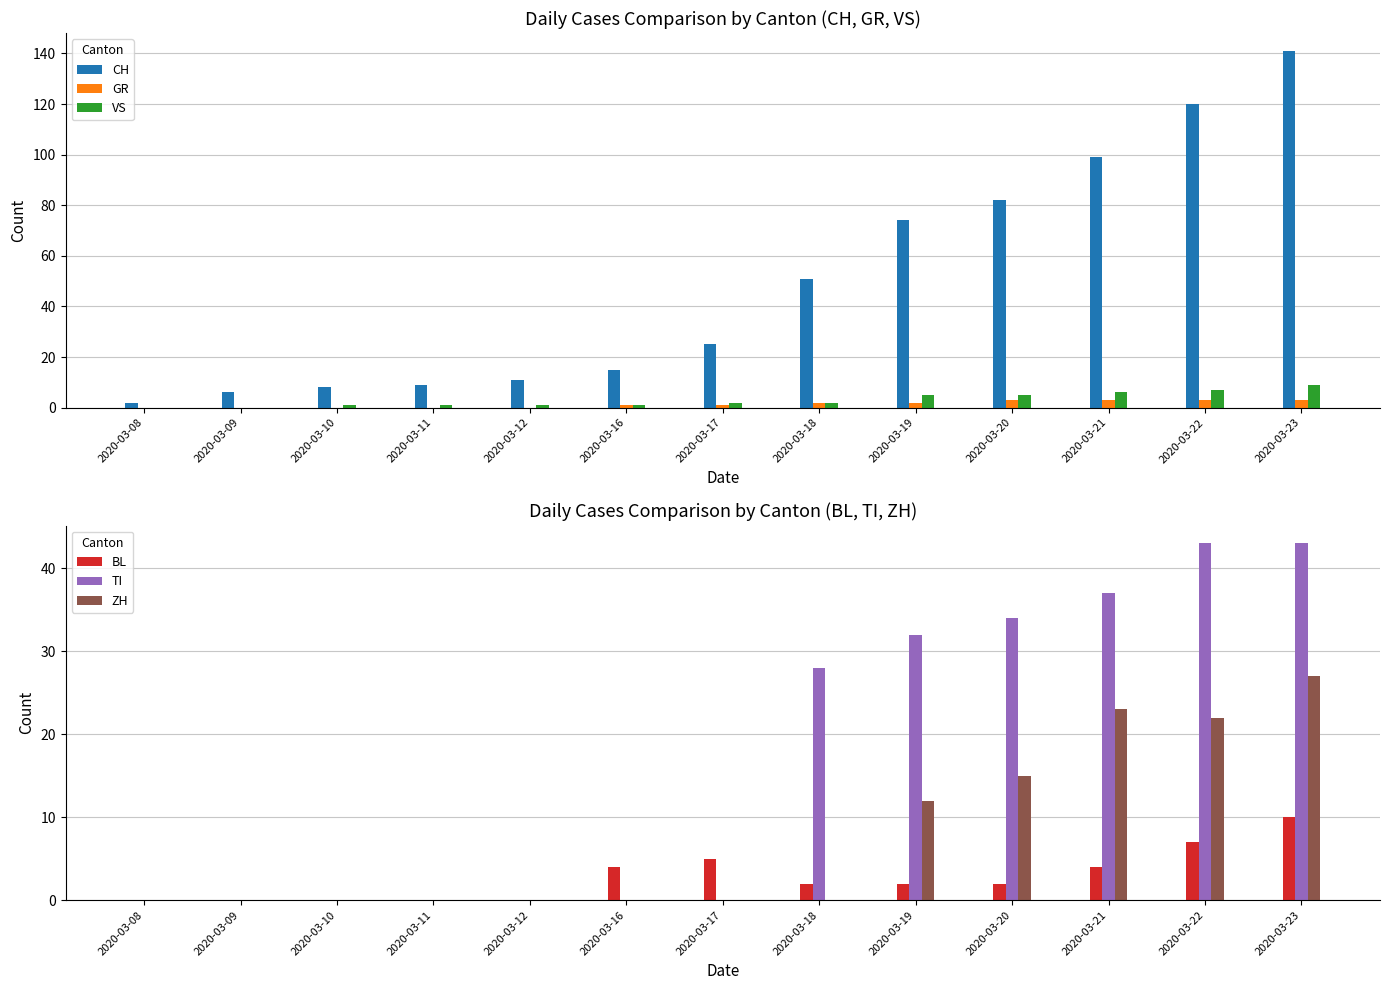

How many bars are there in total?

78